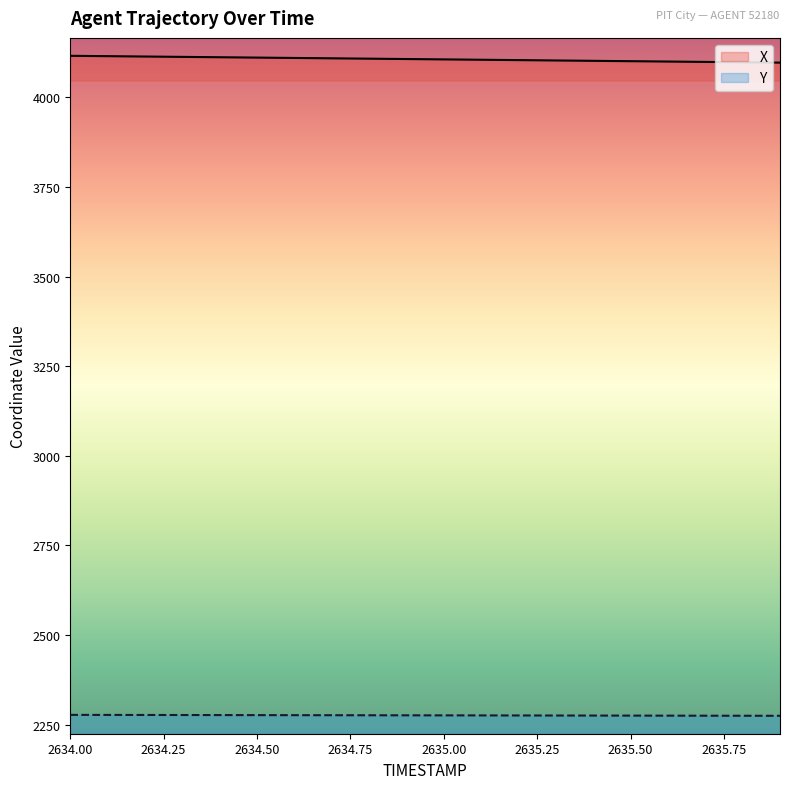

At how many categories does at least one series exceed 3395?

20